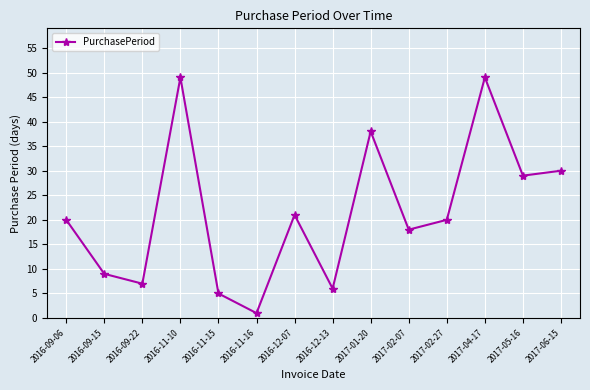

What is the value of the 10th point from the left?

18